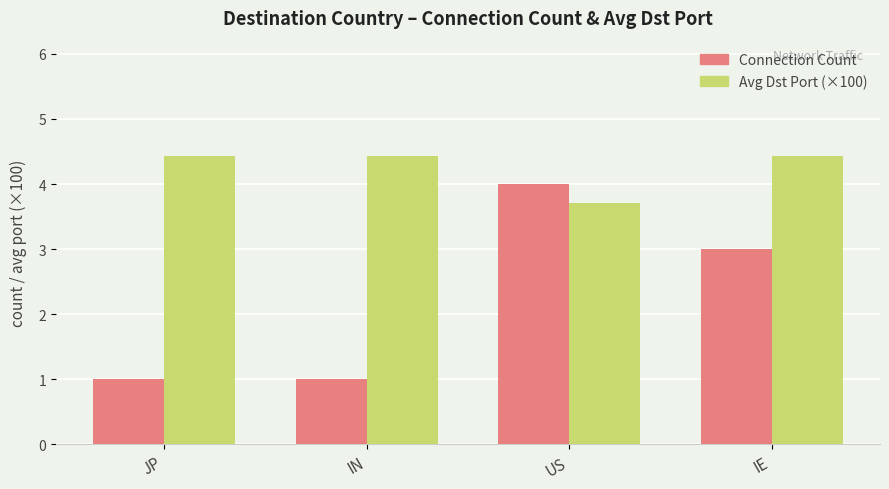

How many groups of bars are there?

4